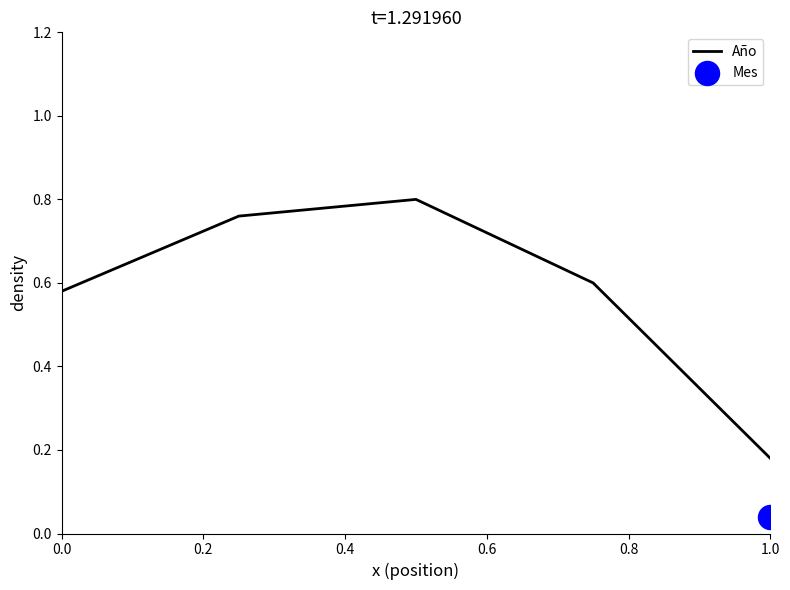

Is it true that Año equals 0.1 at 1.0?

False